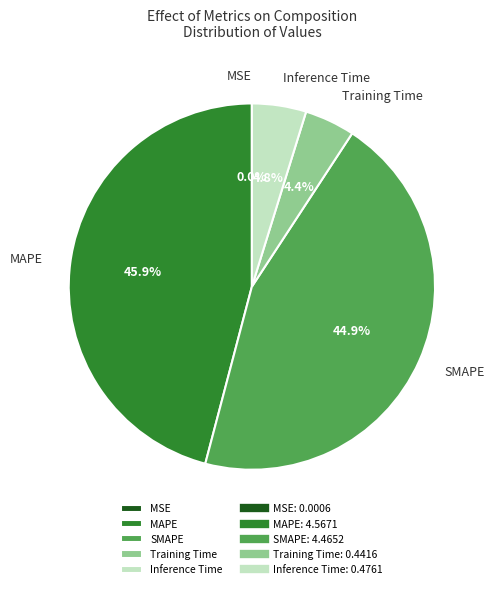

Which category has the biggest portion of the pie?

MAPE